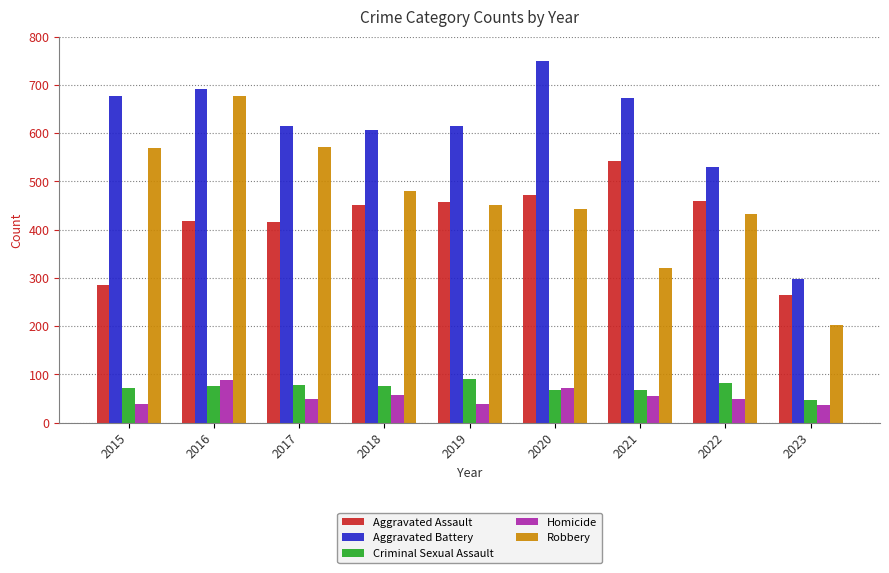

What are all the series names shown in the legend?

Aggravated Assault, Aggravated Battery, Criminal Sexual Assault, Homicide, Robbery